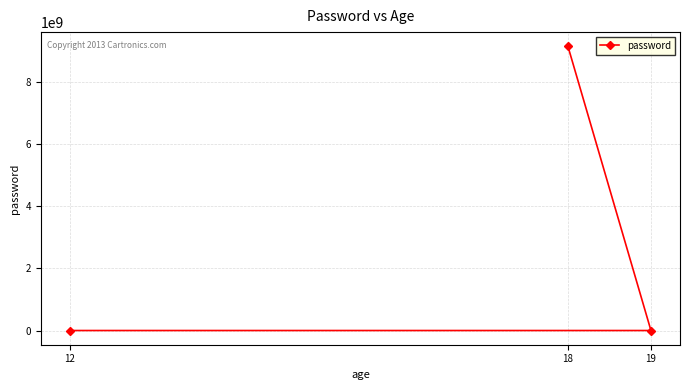

List the labels in order of value, largest first.

18, 12, 19